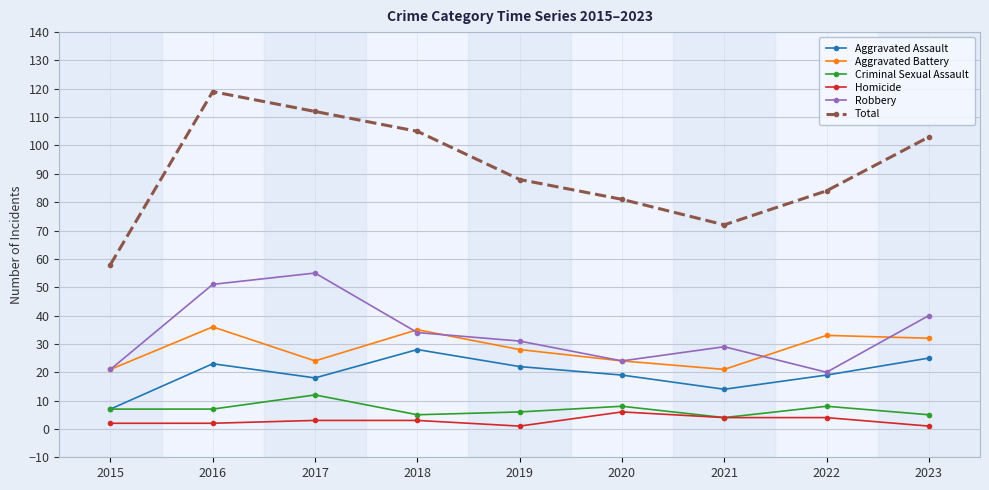

True or false: Homicide and Aggravated Assault intersect in this chart.

False